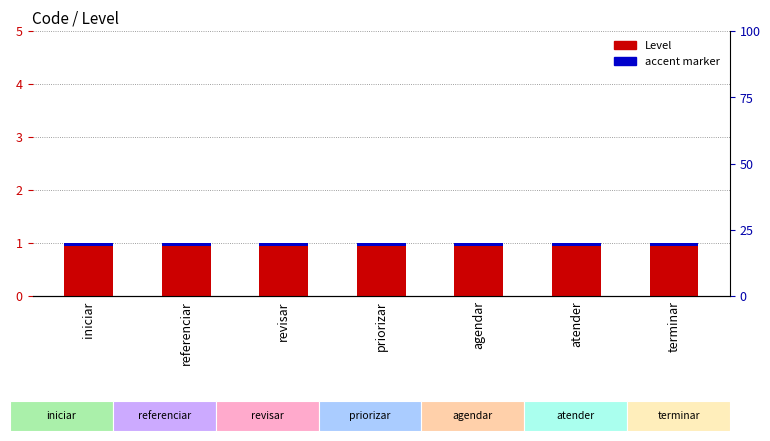

What is the minimum value for Level?

1.0